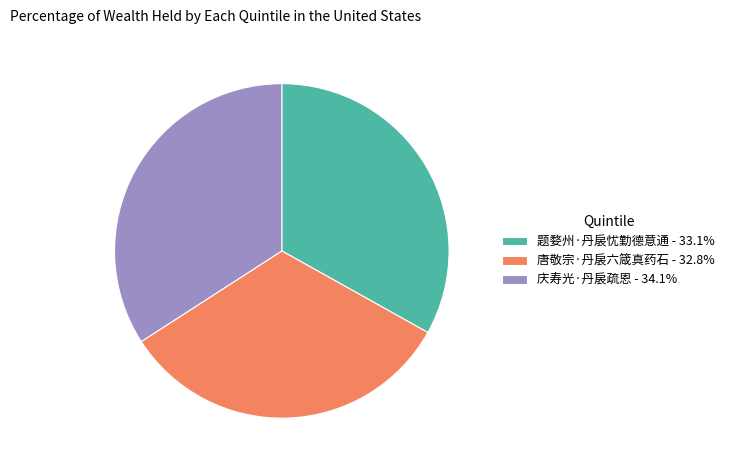

Is it true that 庆寿光·丹扆疏恩 is 34% of the pie?

True